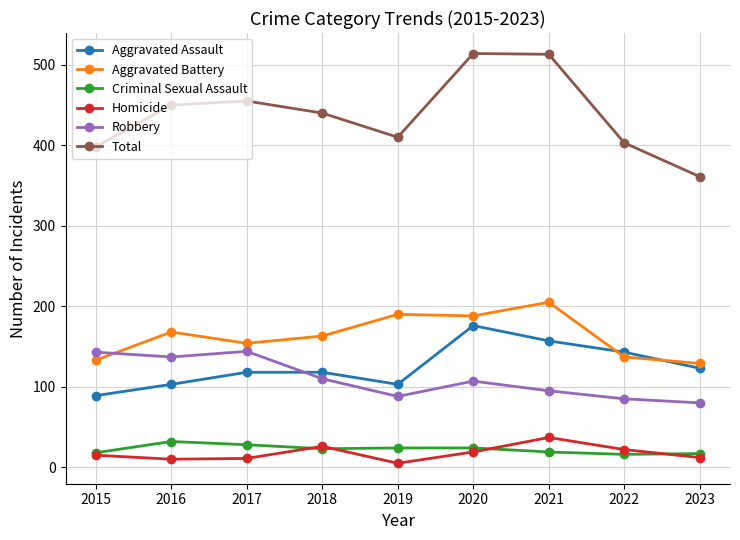

What is the total value across all series at 2018?

880